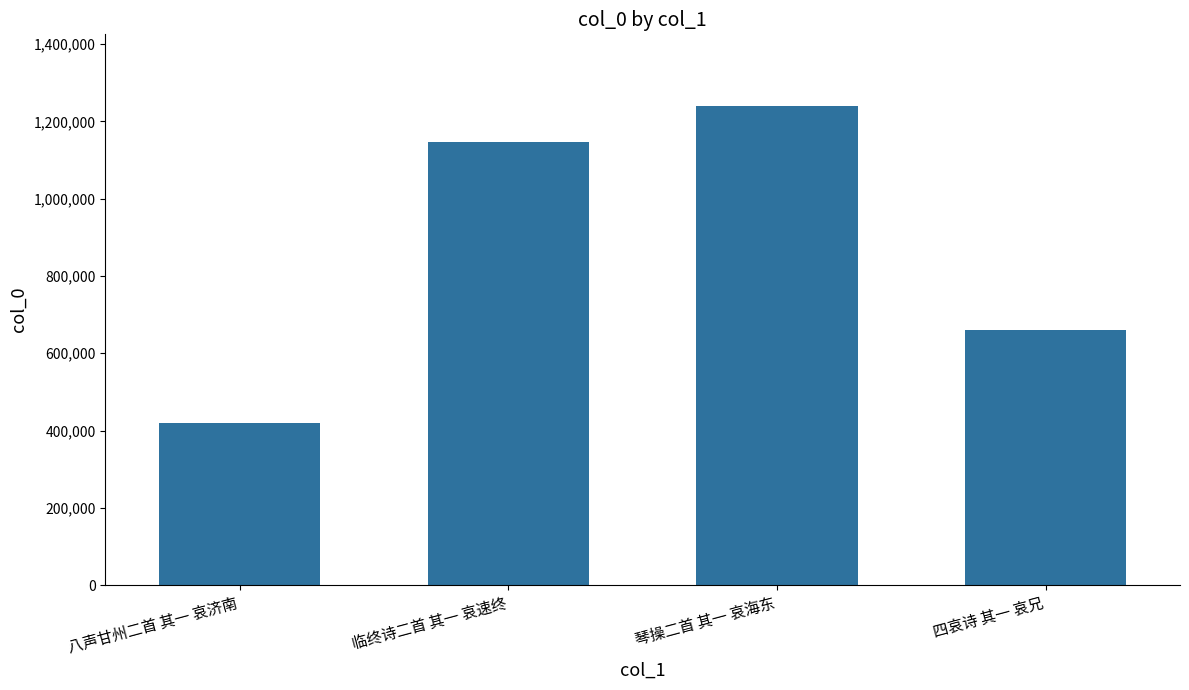

What is the difference between the maximum and minimum values?

820379